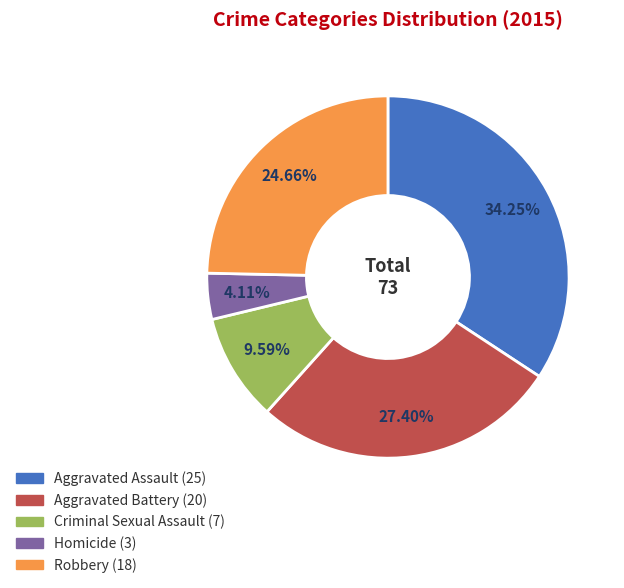

To the nearest percent, what percentage of the pie is Homicide?

4%